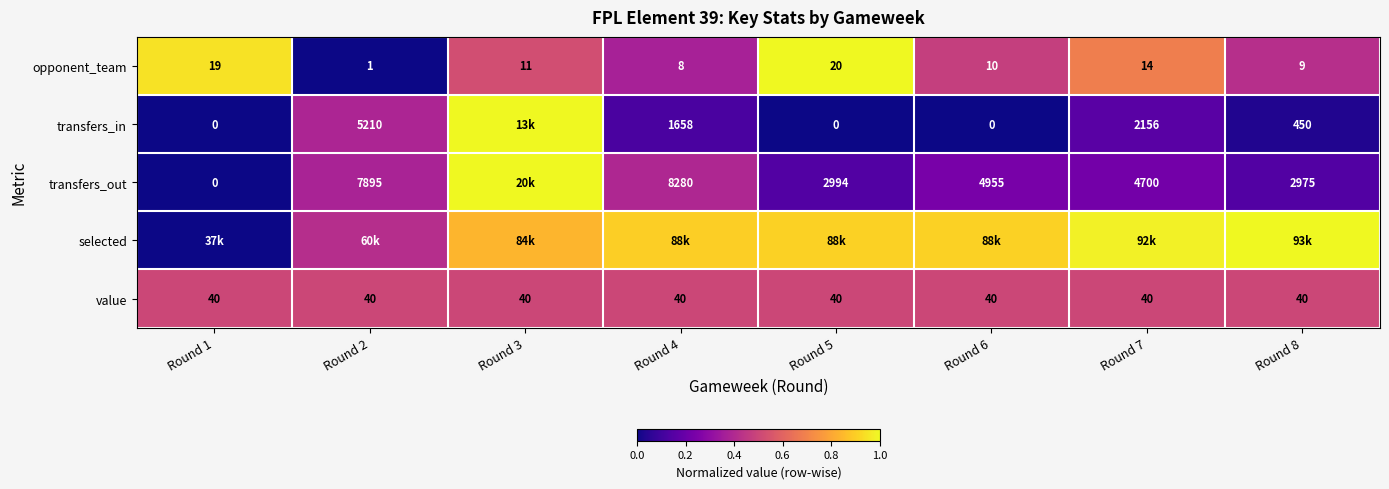

Is the value of transfers_out at Round 2 greater than the value of transfers_in at Round 2?

Yes